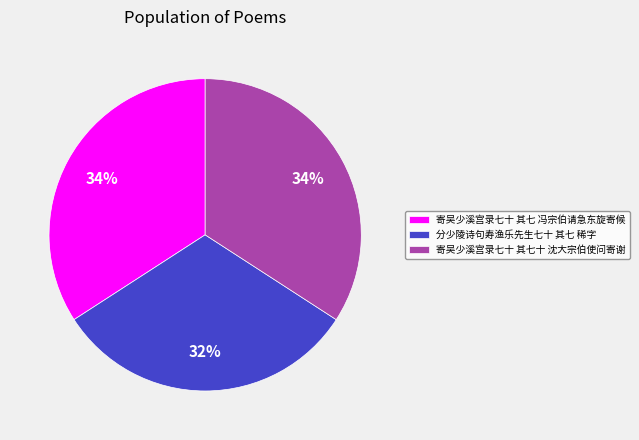

What is the smallest slice in the pie chart?

分少陵诗句寿渔乐先生七十 其七 稀字